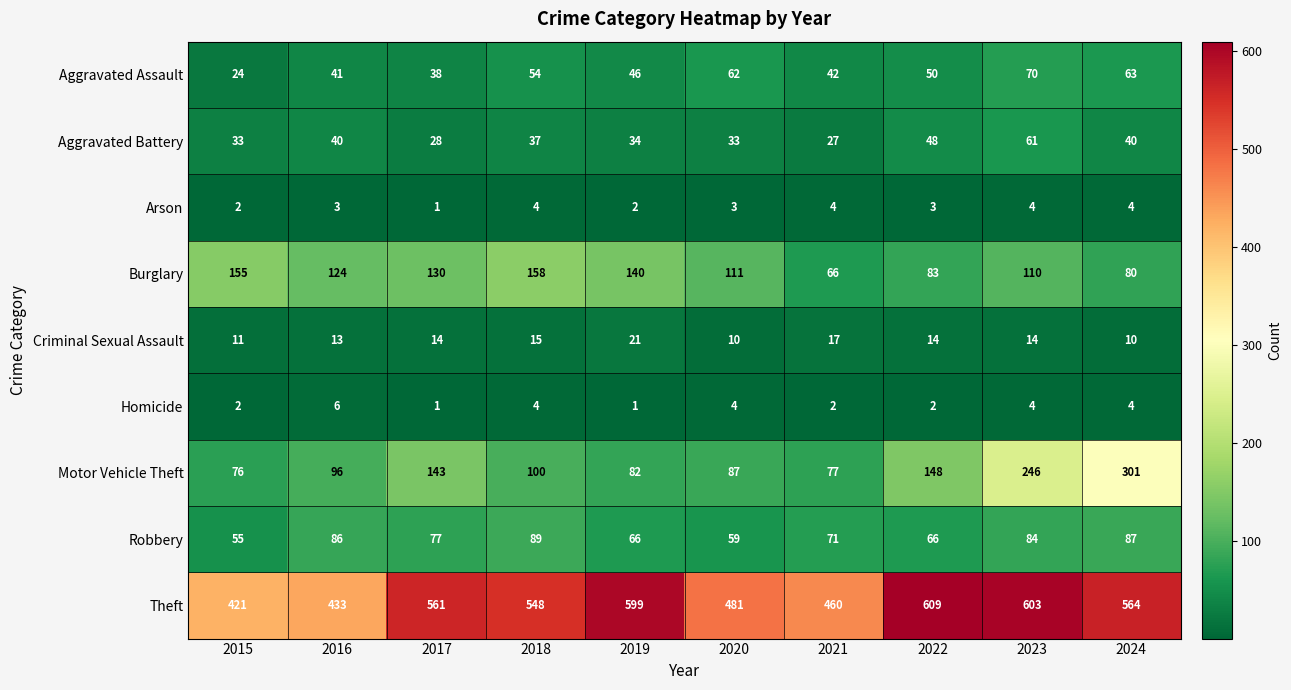

The Arson series shows 2 at 2015. True or false?

True